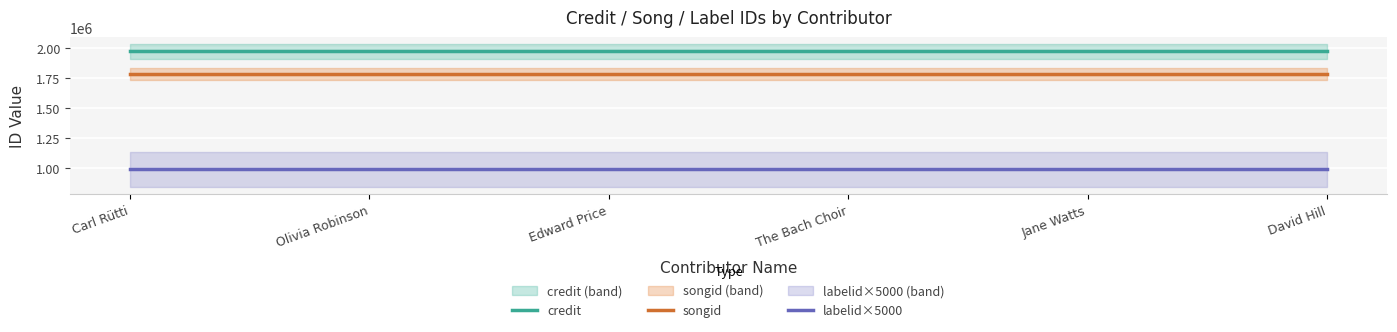

What is the value of the songid point at the 3rd from the left?

1786075